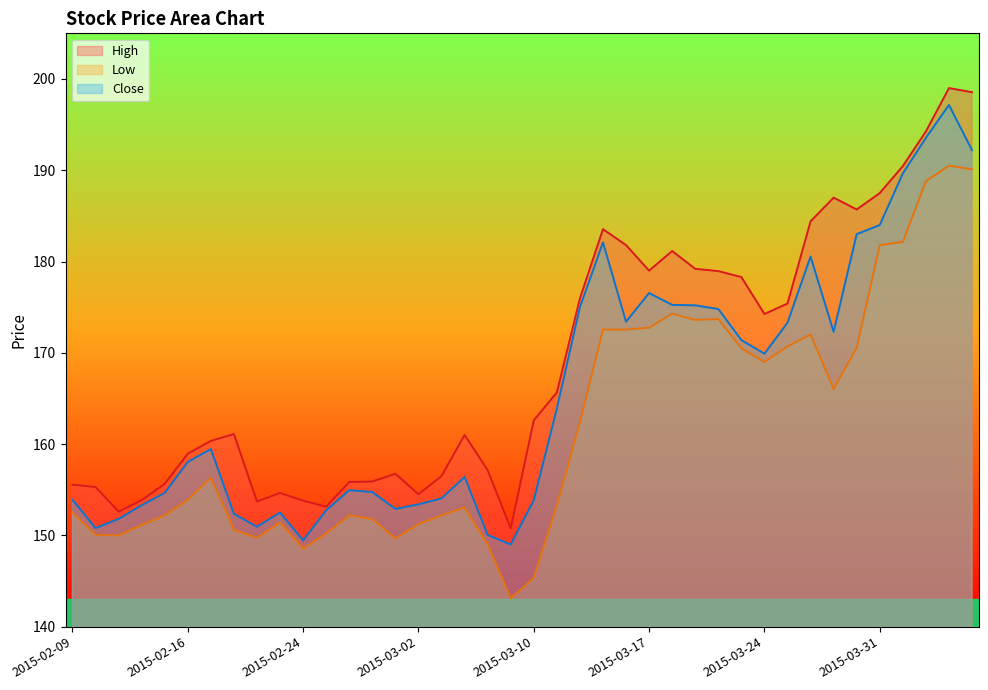

How many data points in Low are above 153?

22